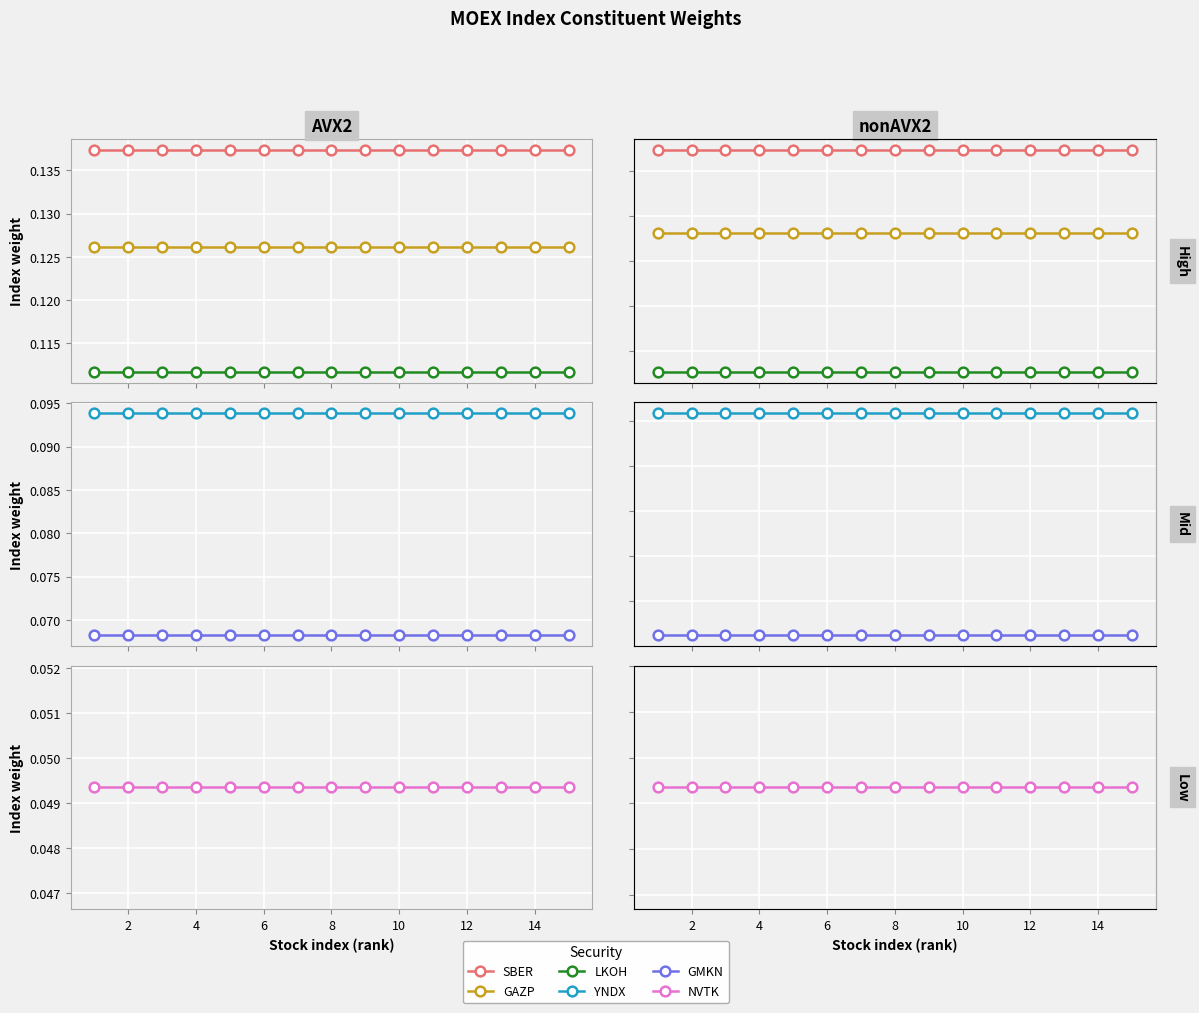

Is the value of SBER at 12 greater than the value of NVTK at 4?

Yes